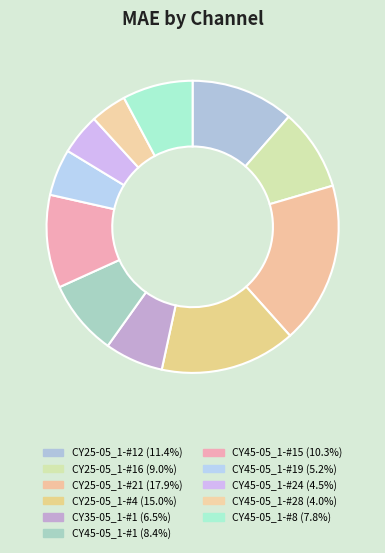

Count the number of slices in the pie.

11